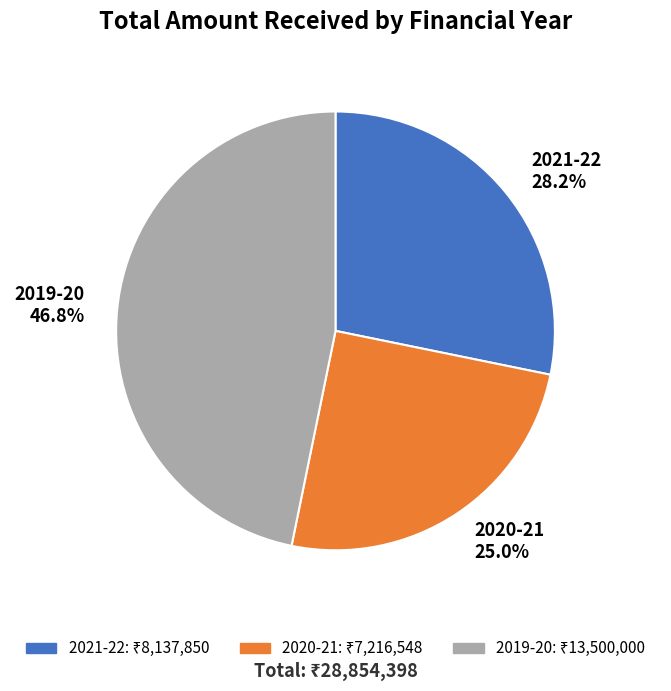

Is 2021-22 the majority of the pie?

No